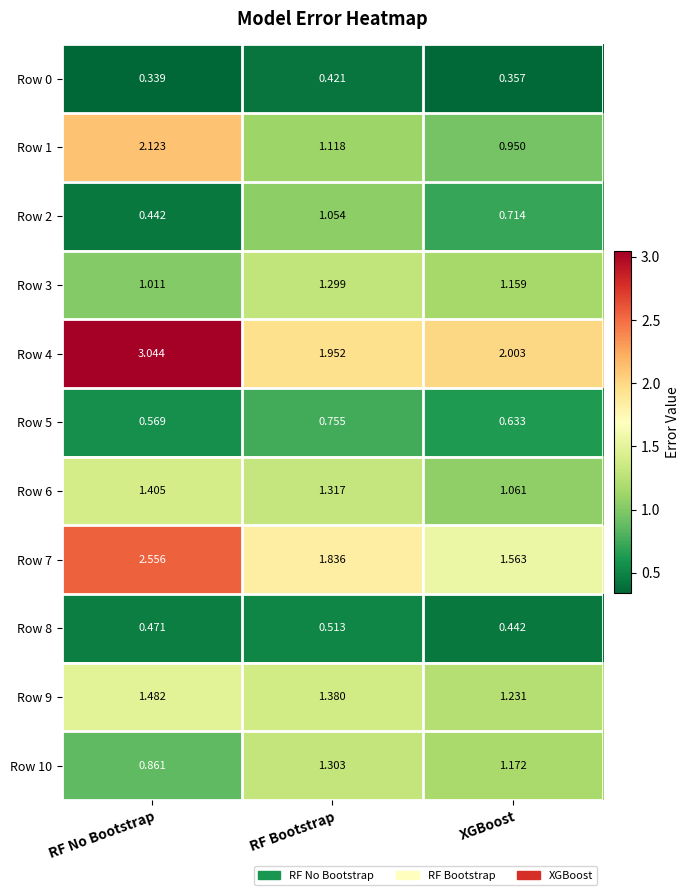

List the labels in order of Row 9 value, largest first.

RF No Bootstrap, RF Bootstrap, XGBoost